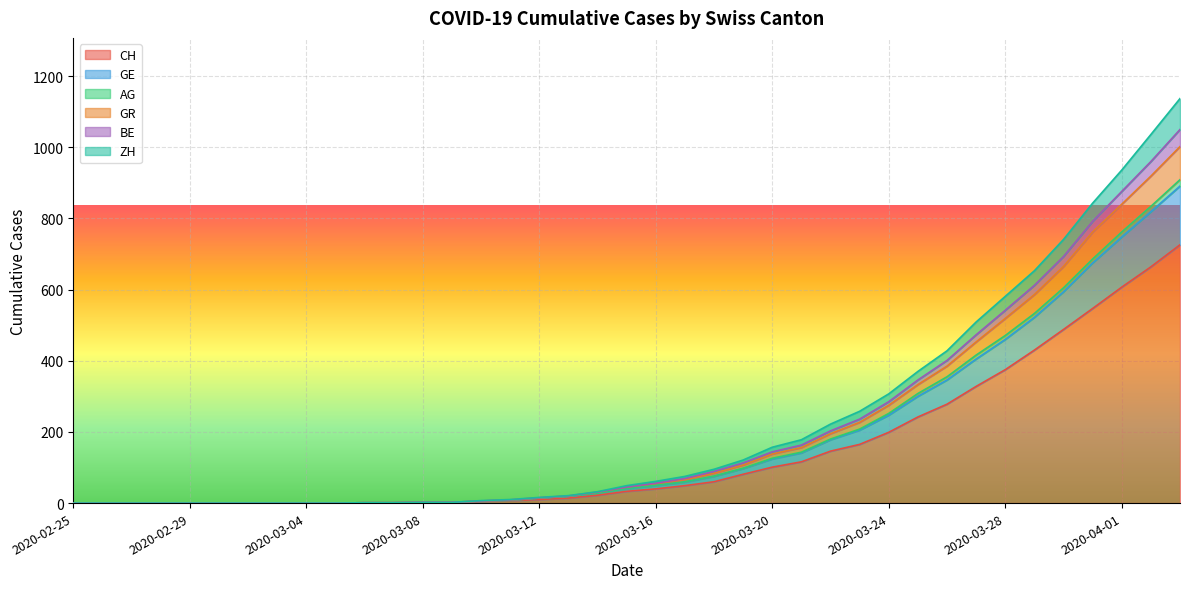

At how many categories does at least one series exceed 1078?

1